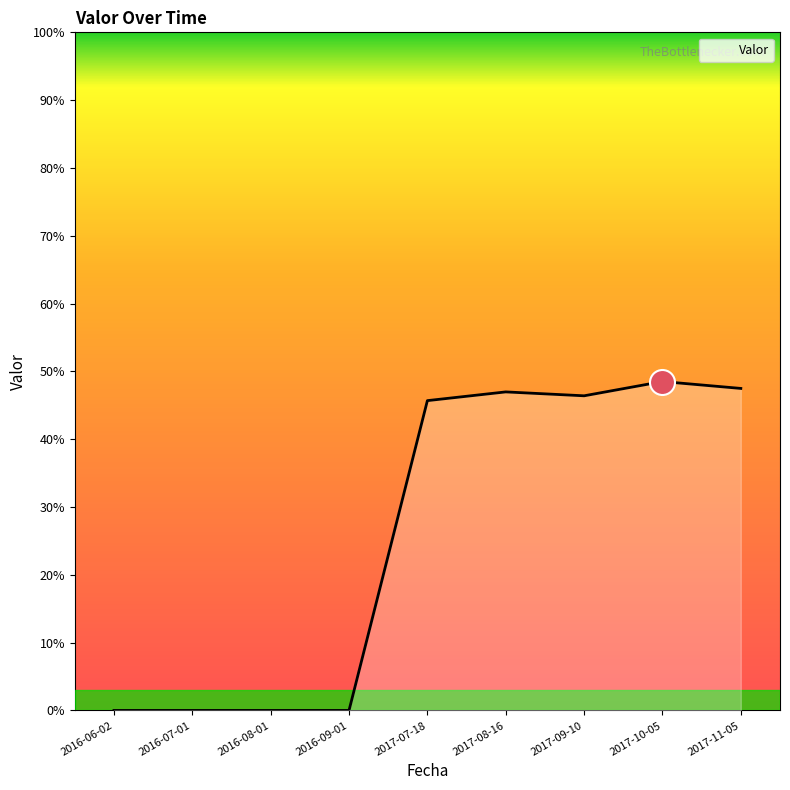

How many interior local peaks (higher than both neighbors) does the data have?

2